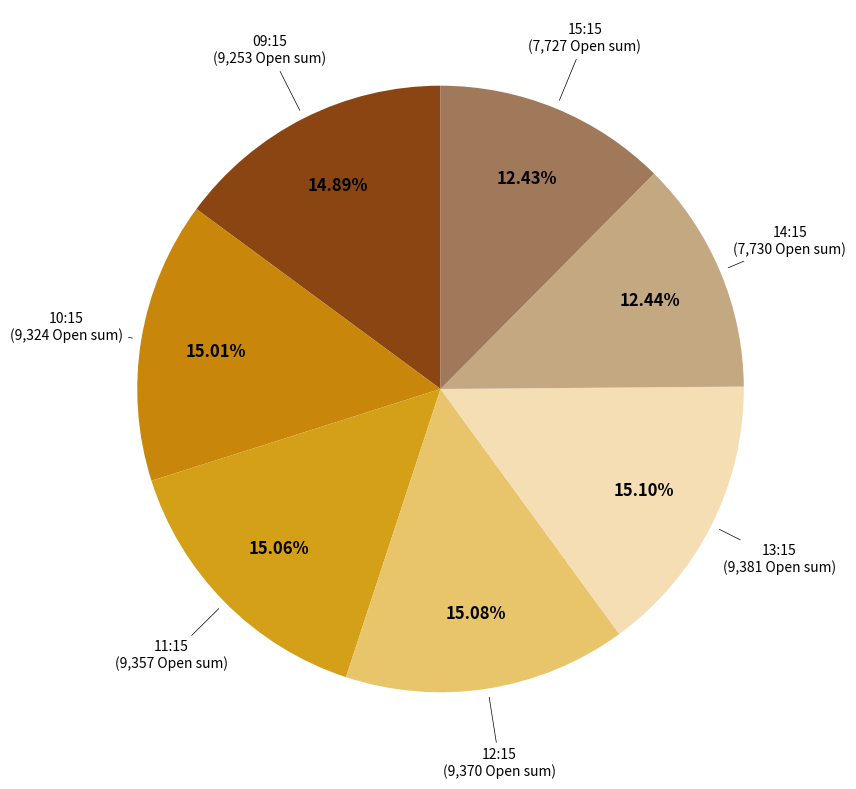

Between 15:15 and 10:15, which is larger?

10:15